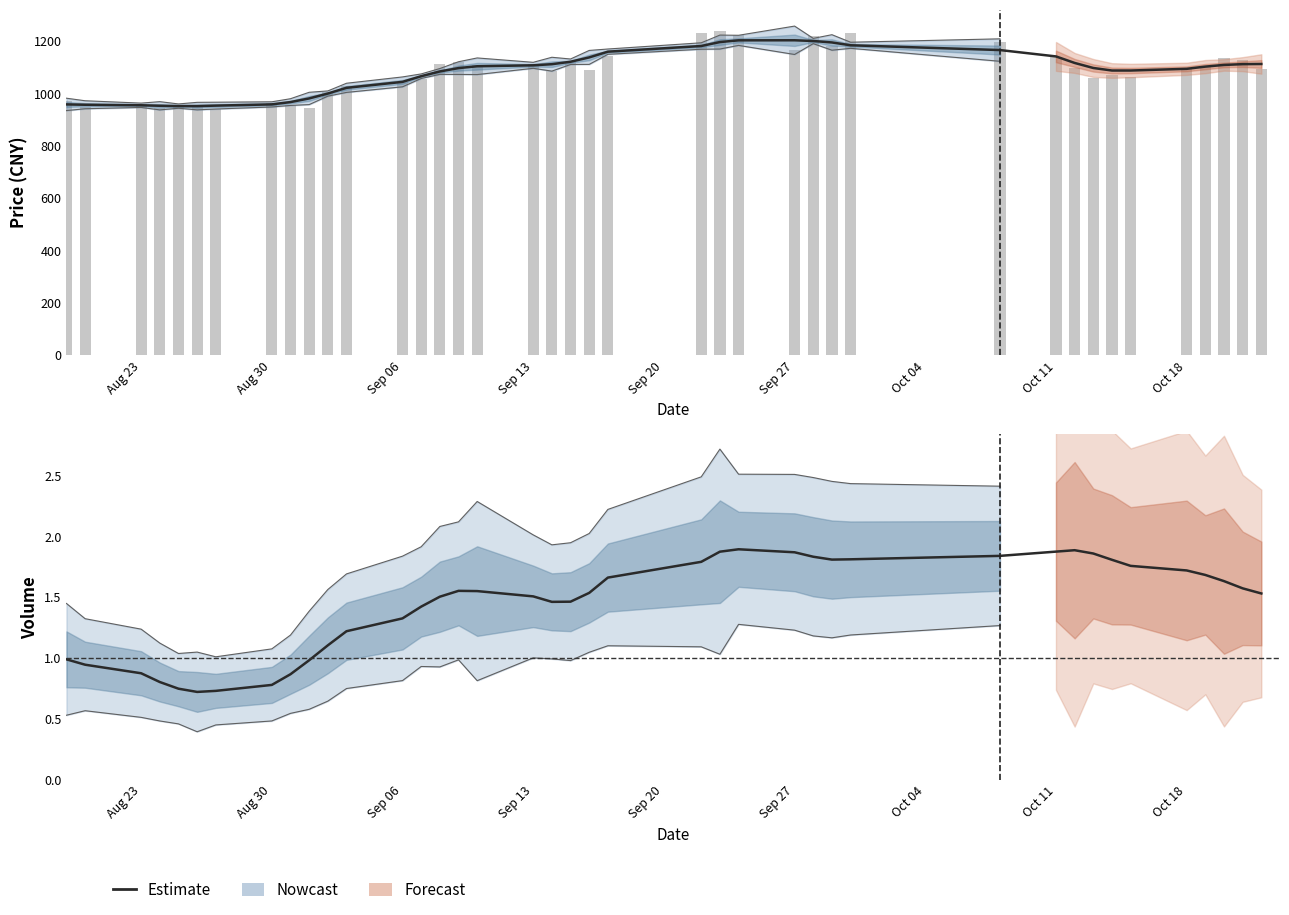

How many categories are shown in the chart?

40